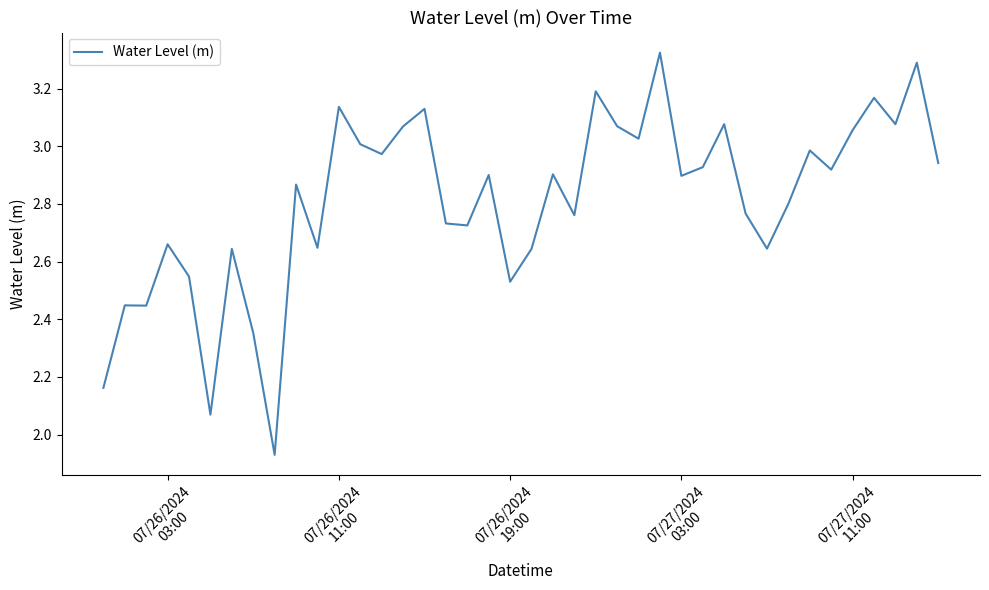

Count the number of categories in the chart.

40